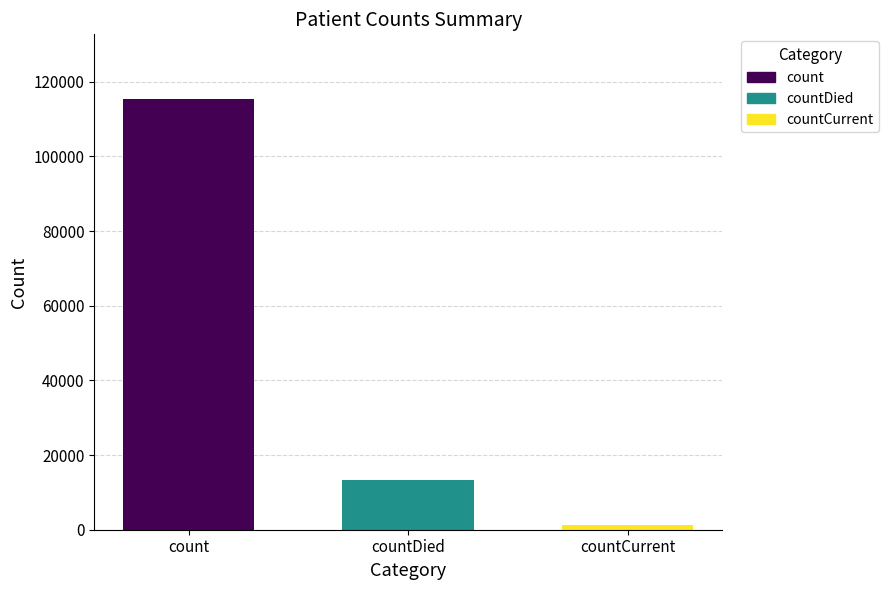

Where is the data nearest to the value 58381?

countDied